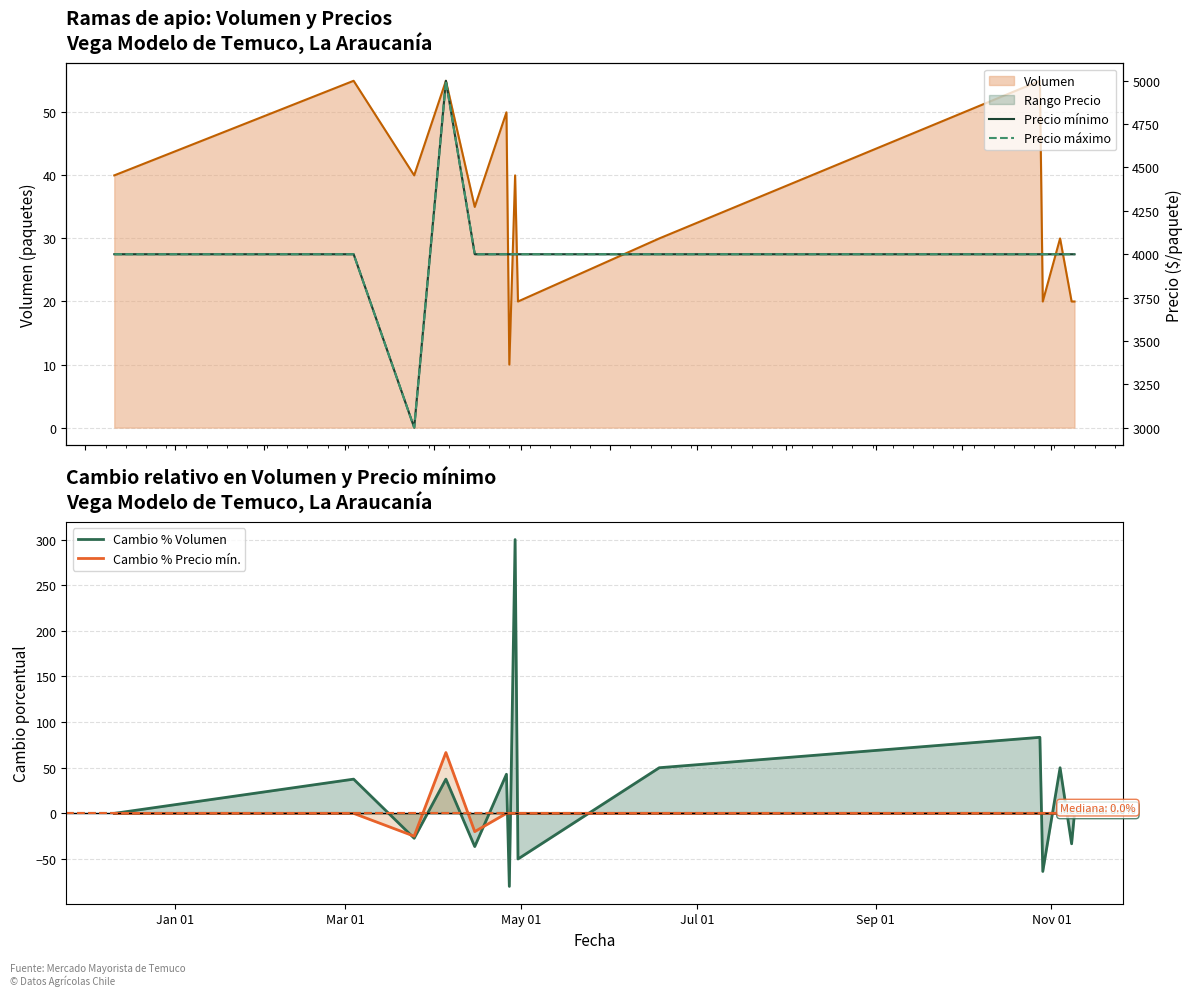

Which series has the widest spread of values?

Precio mínimo